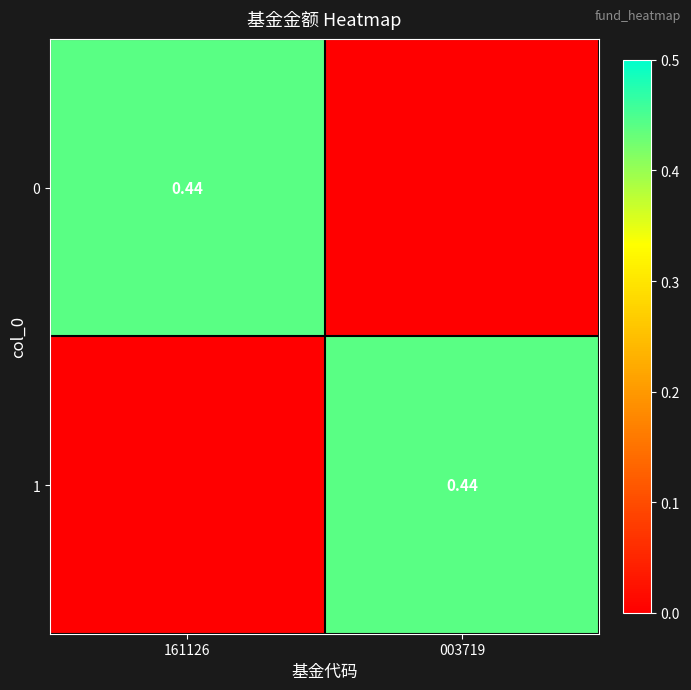

Is it true that 0 equals 0.0 at 003719?

True